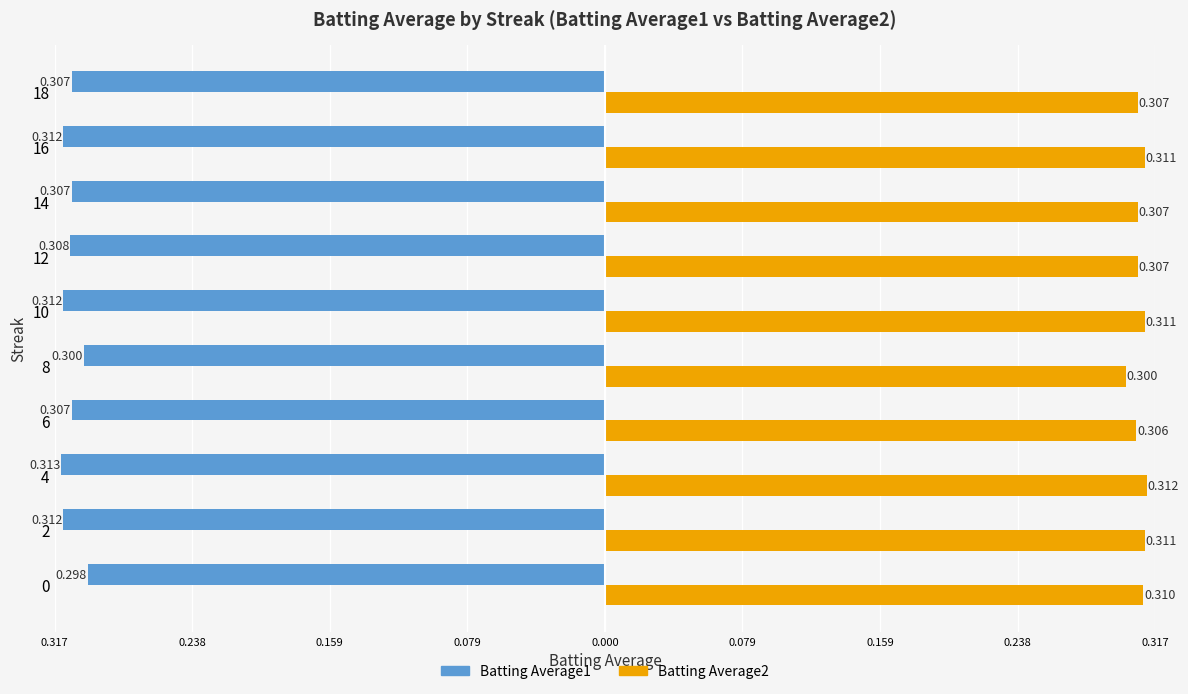

Reading left to right, transcribe all the data shown in this chart.

Batting Average1: -0.3	-0.3	-0.3	-0.3	-0.3	-0.3	-0.3	-0.3	-0.3	-0.3
Batting Average2: 0.3	0.3	0.3	0.3	0.3	0.3	0.3	0.3	0.3	0.3